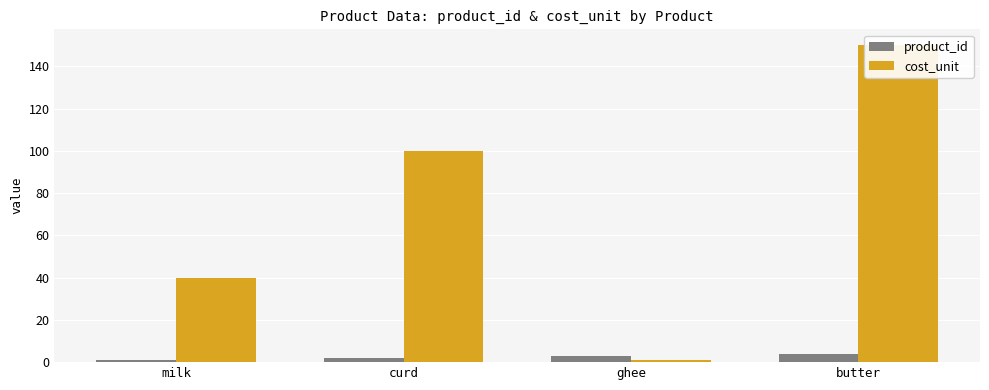

What are all the series names shown in the legend?

product_id, cost_unit